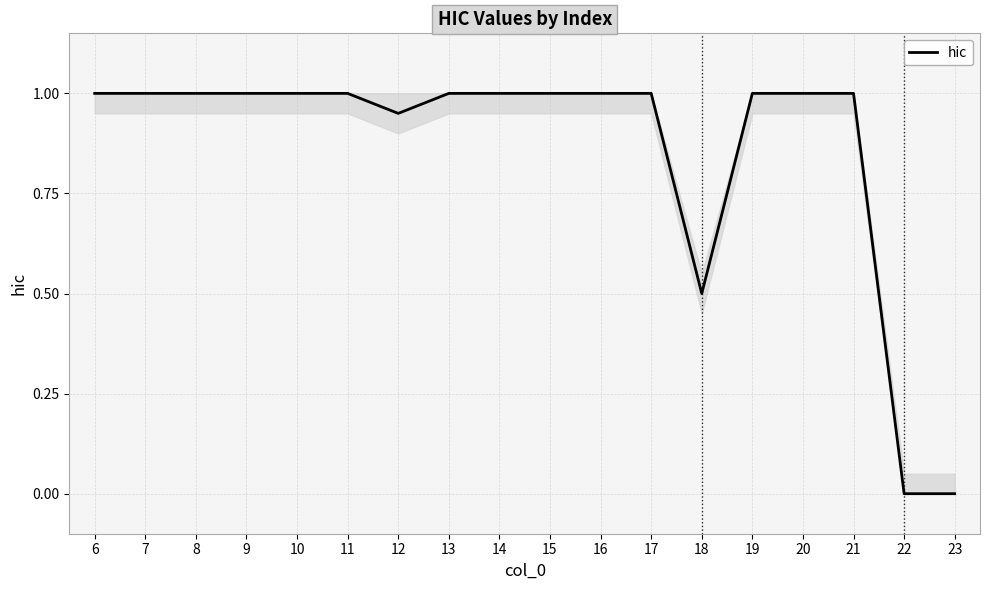

What is the maximum value shown in the chart?

1.0